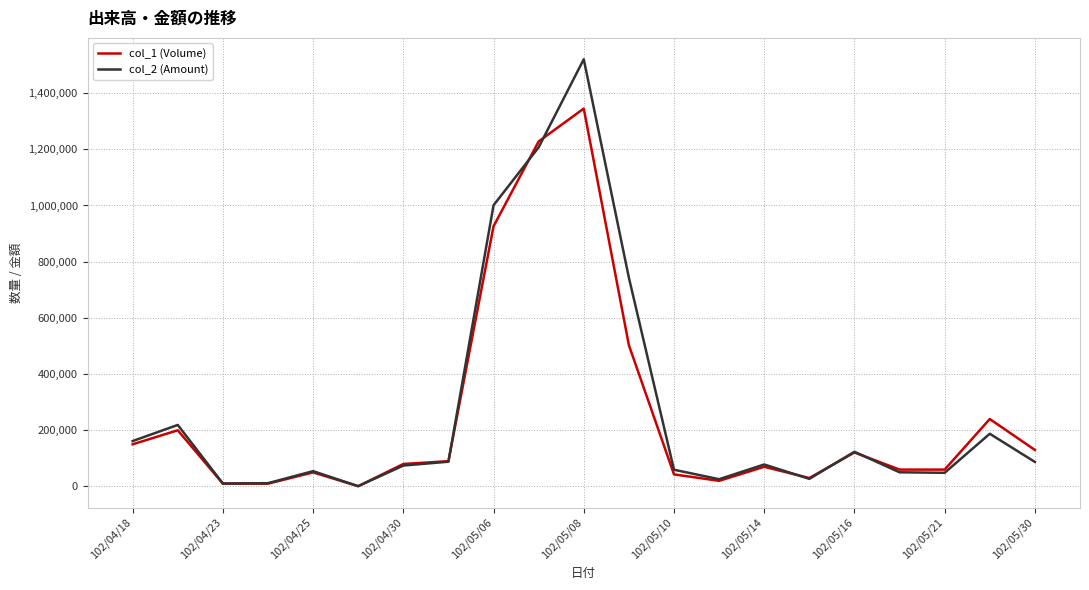

What are all the series names shown in the legend?

col_1 (Volume), col_2 (Amount)